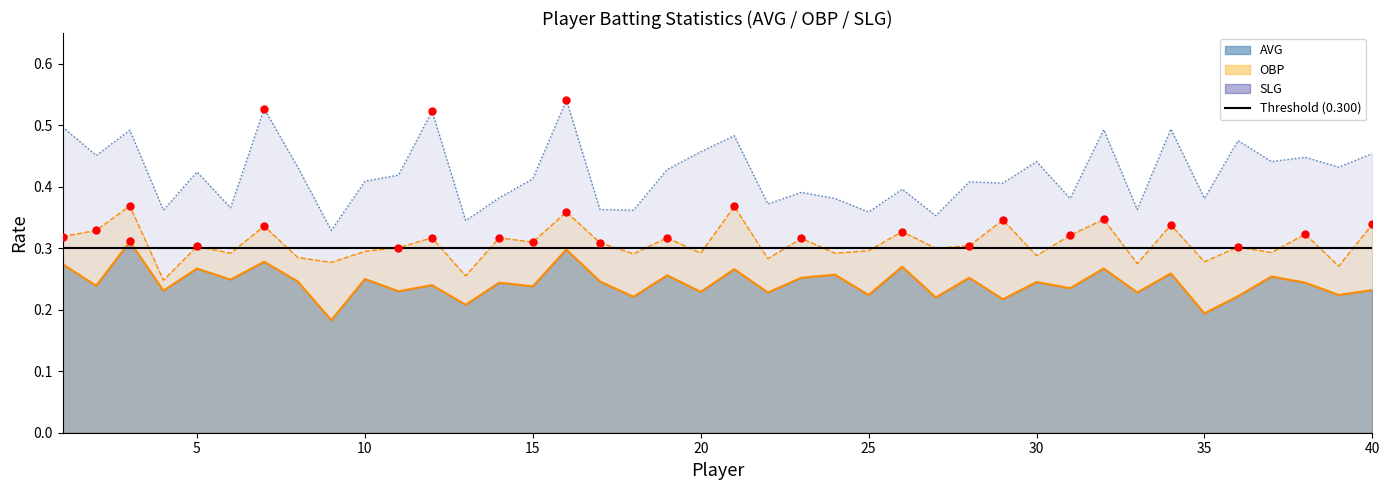

What is the total value across all series at 10?

1.0